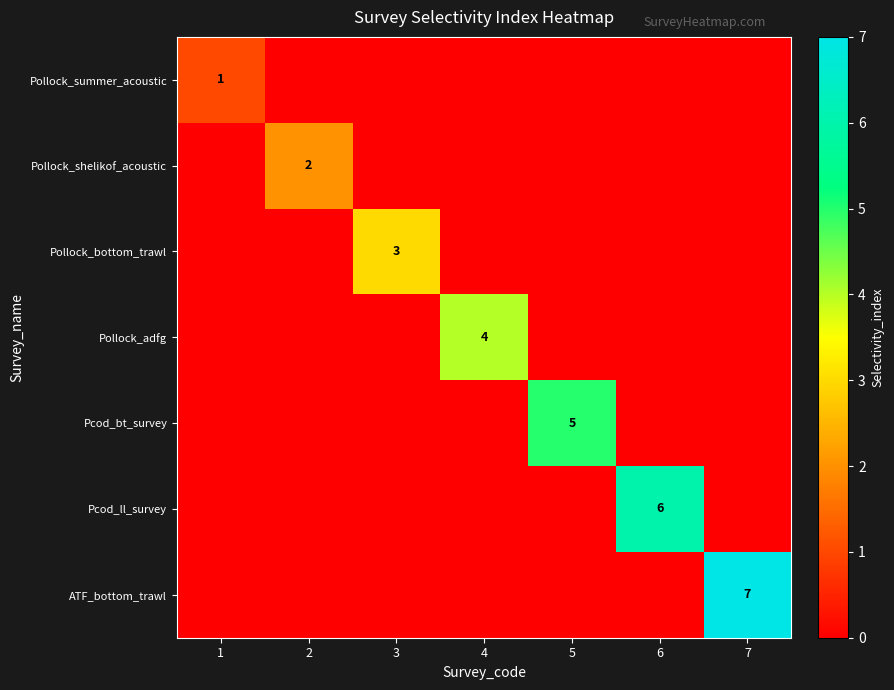

True or false: Pollock_bottom_trawl has a value of 4 at 3.

False